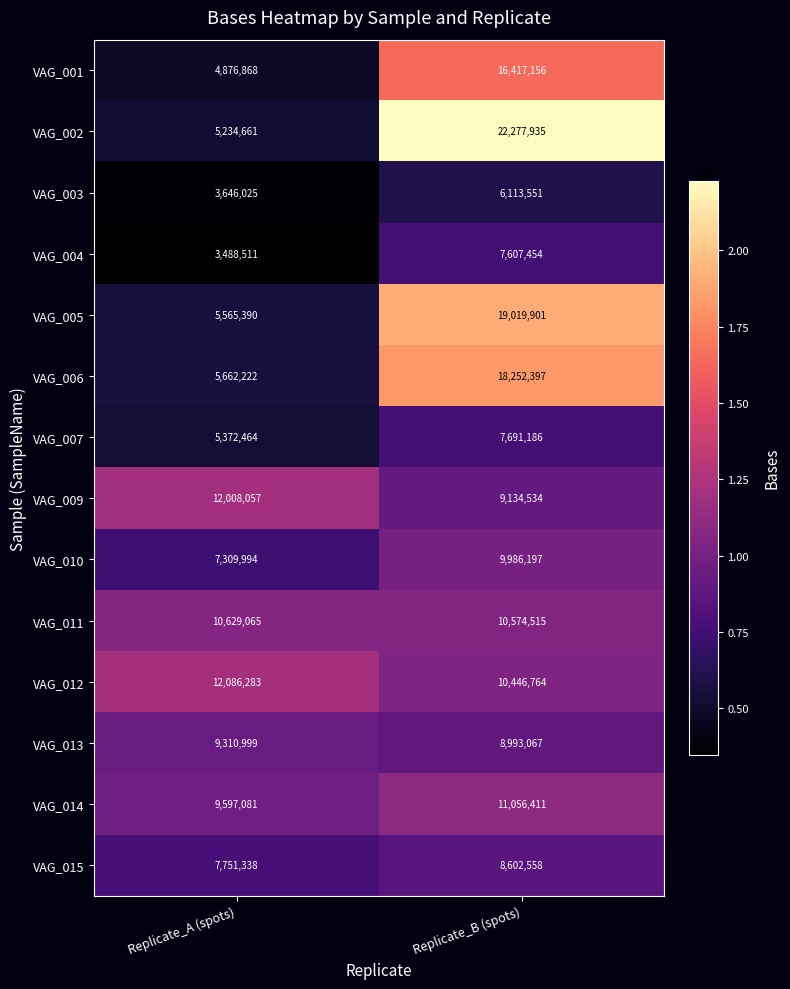

Where is VAG_005 nearest to the value 12292645?

Replicate_A (spots)